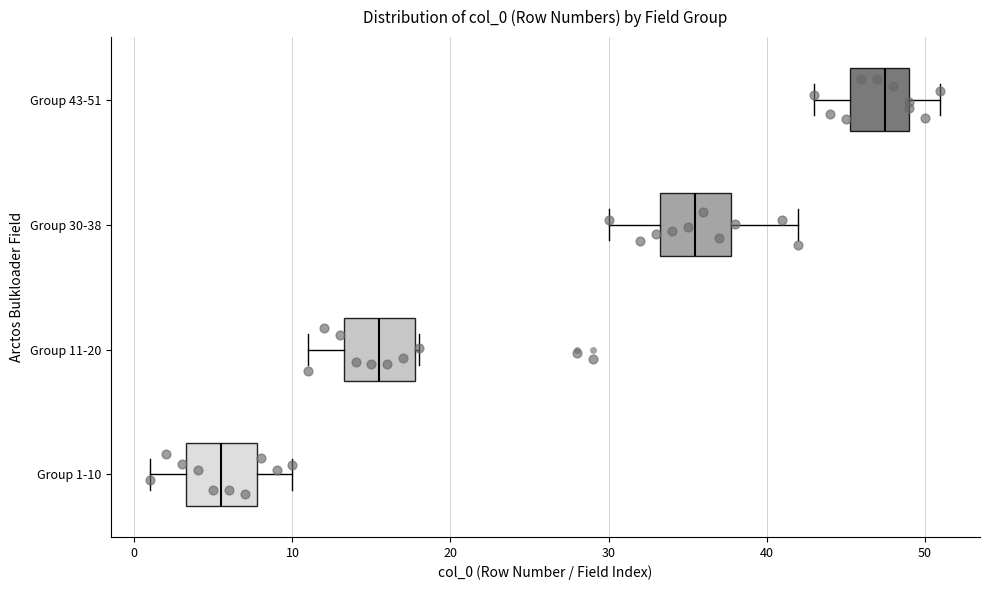

Which box has the furthest to the left median line?

Group 1-10